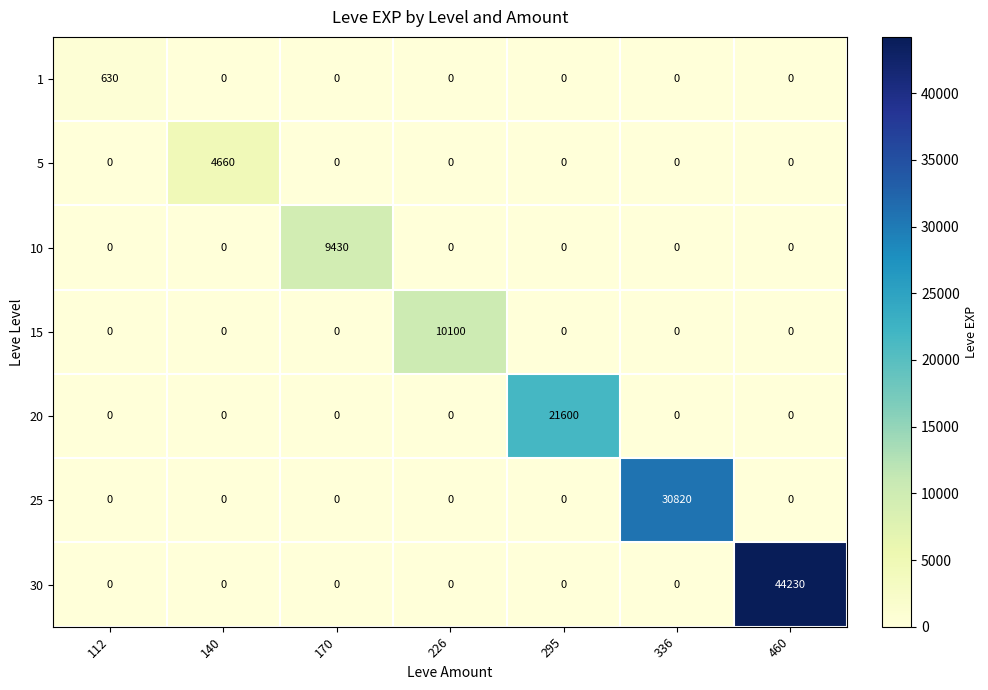

Which series has the largest total across all categories?

30